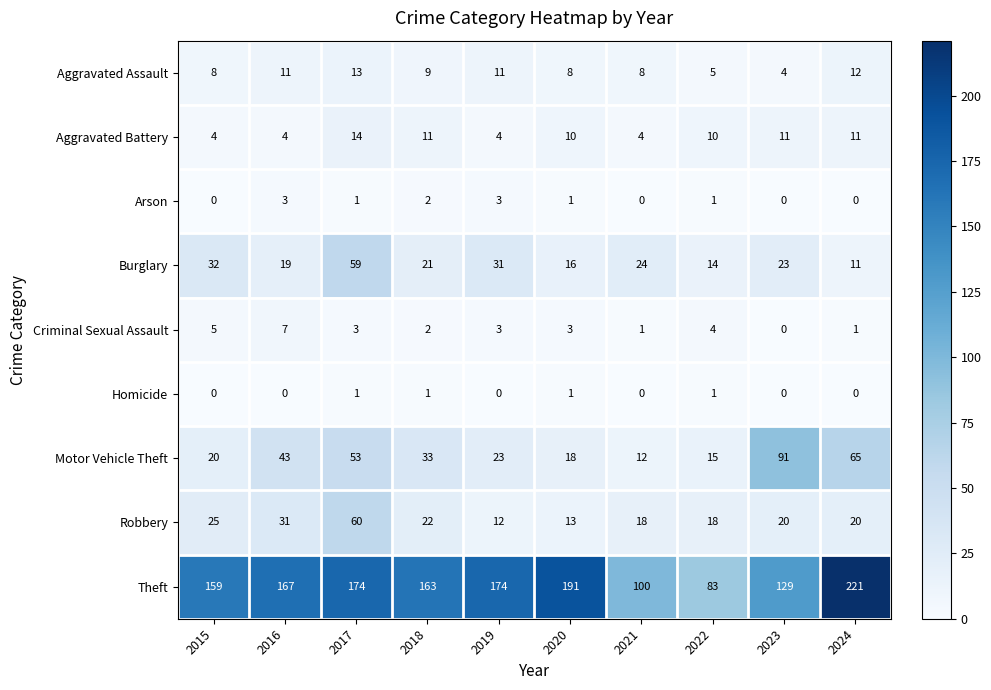

Which series has the largest range (max minus min)?

Theft